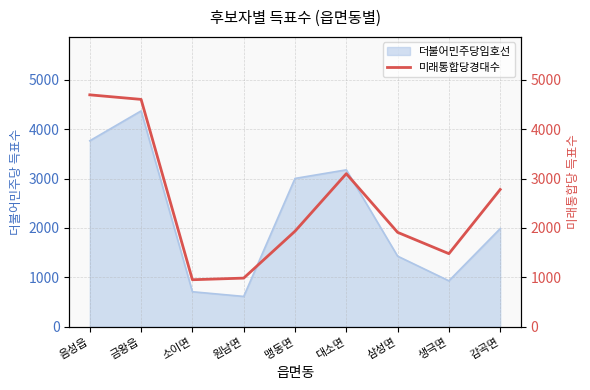

True or false: 더불어민주당임호선 has a value of 3177 at 대소면.

True